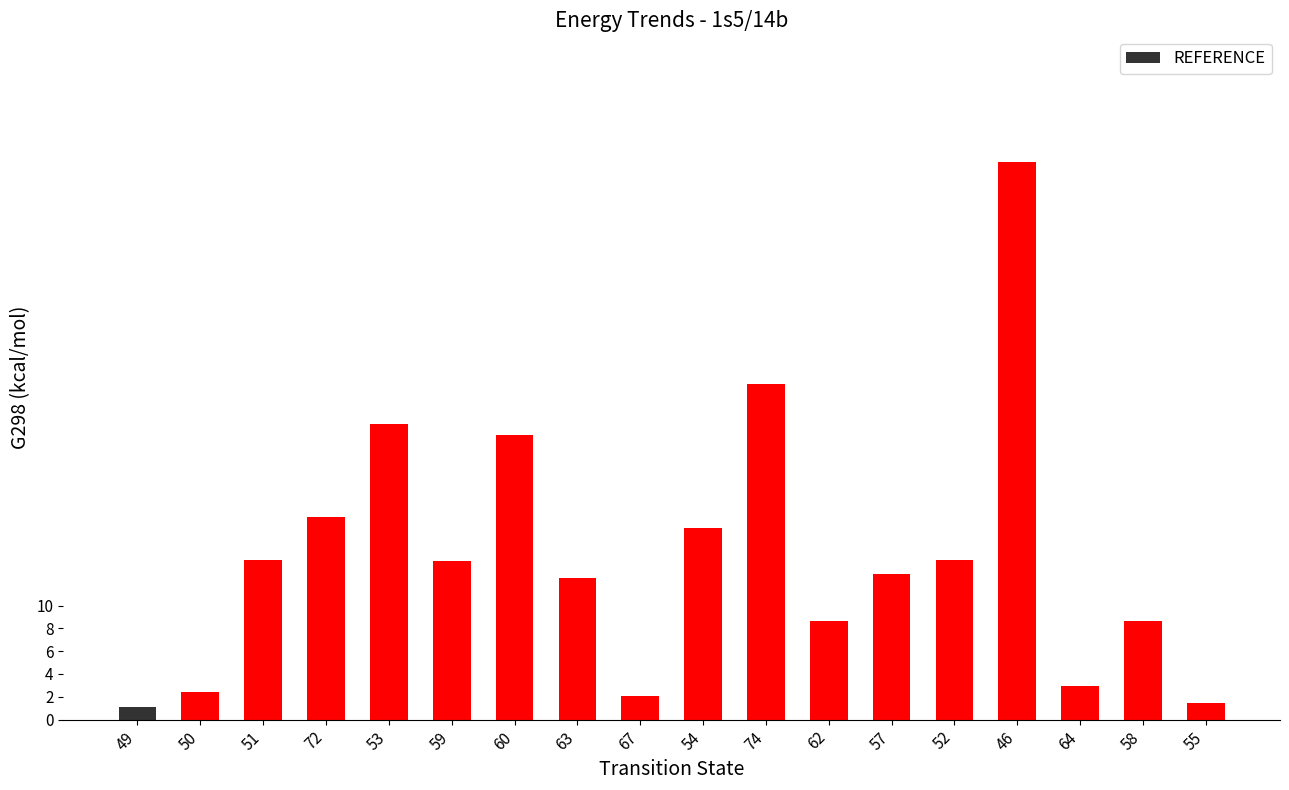

What is the difference between the maximum and second lowest values?

47.5